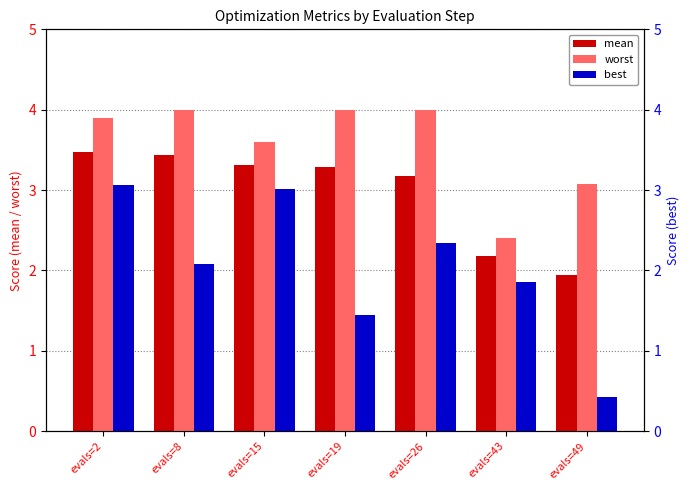

What is the difference between the mean values at evals=49 and evals=43?

0.2